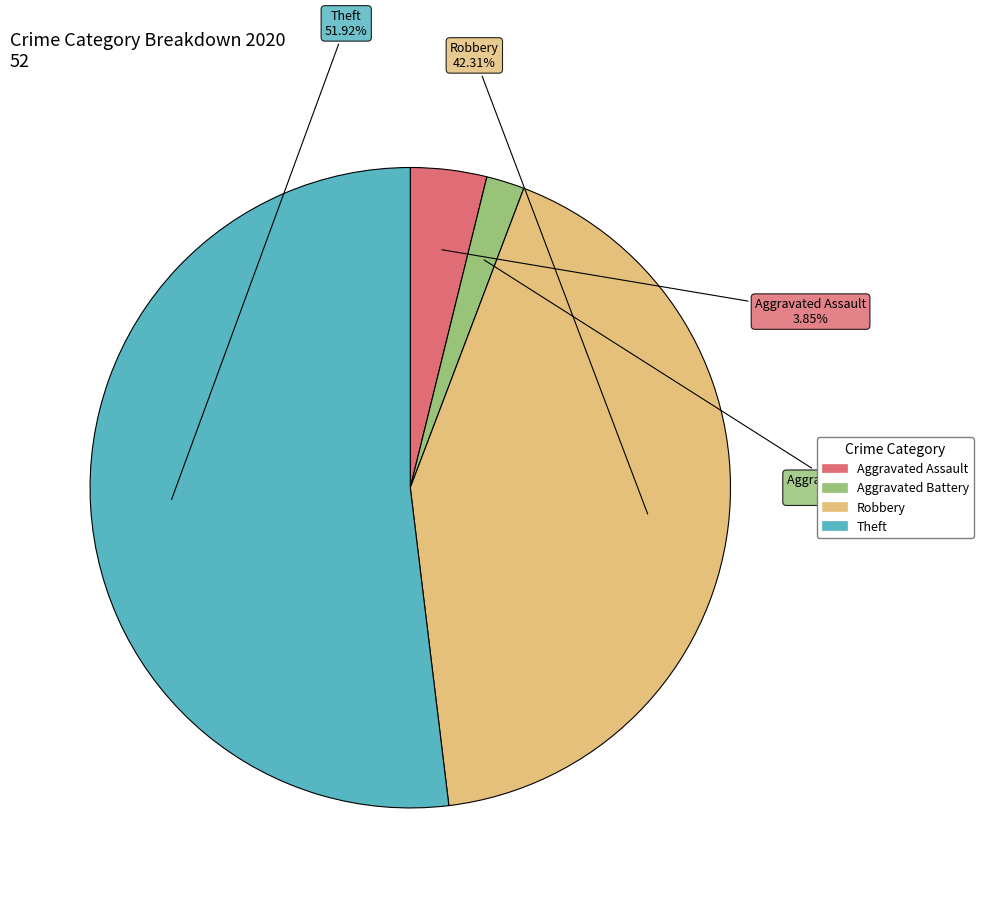

Is there a majority slice in this chart?

Yes